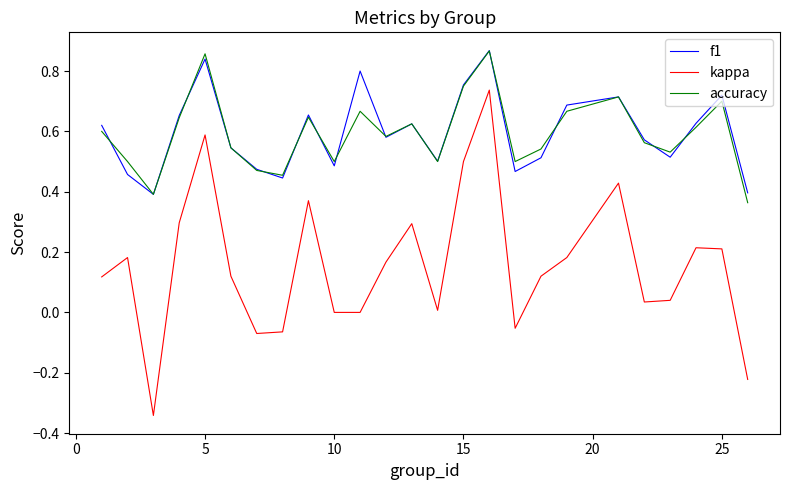

True or false: kappa and accuracy cross at least once.

False